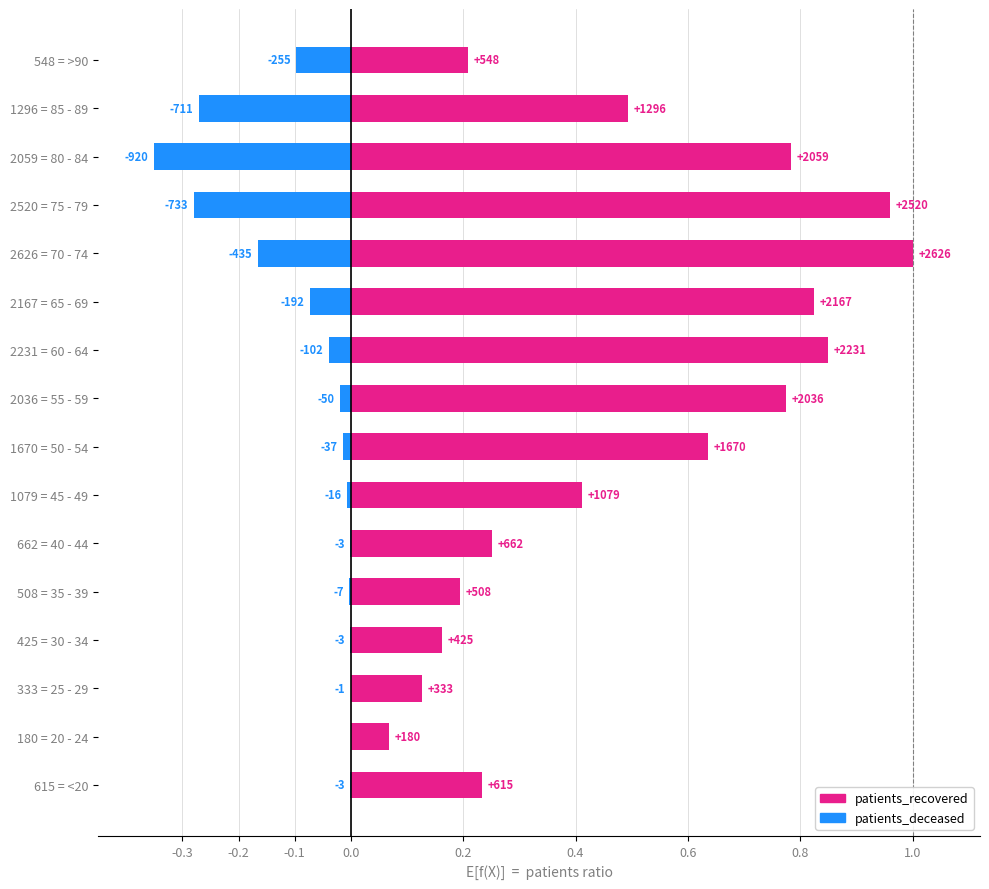

Which has a higher value, 615 = <20 or 1079 = 45 - 49?

1079 = 45 - 49